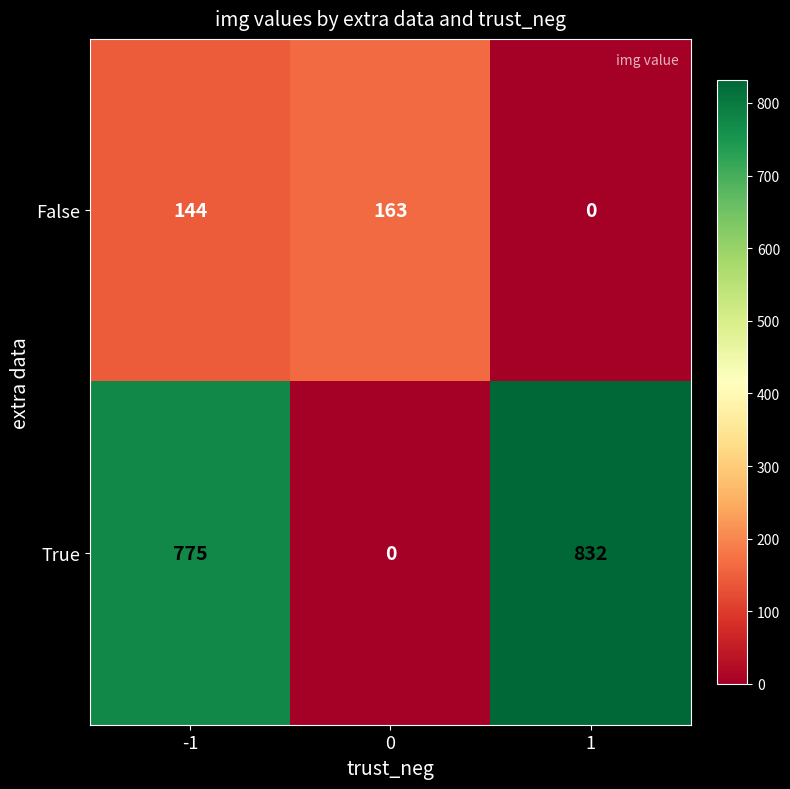

Reading left to right, transcribe all the data shown in this chart.

False: -1=144	0=163	1=0
True: -1=775	0=0	1=832